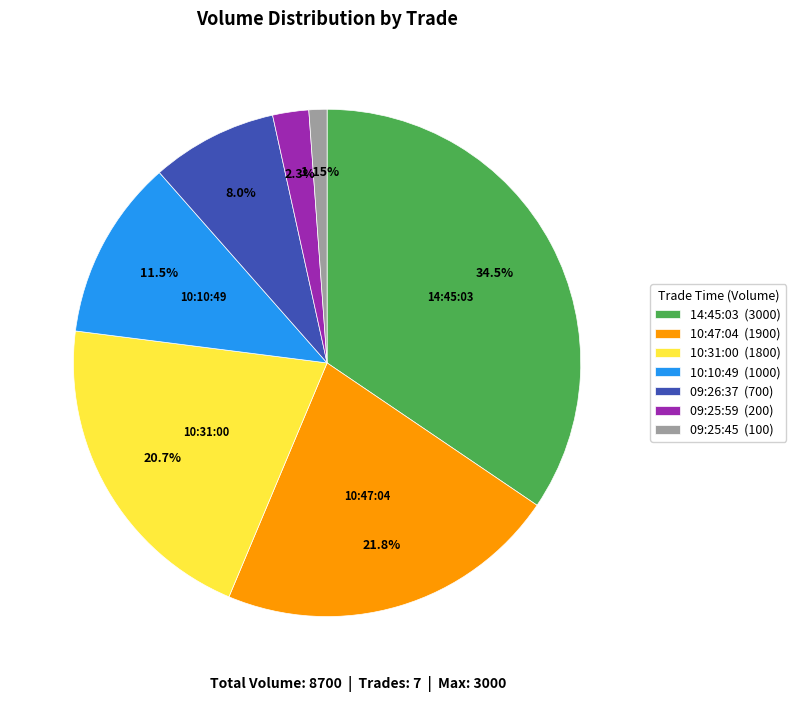

Between 09:25:45 (100) and 09:25:59 (200), which is larger?

09:25:59 (200)